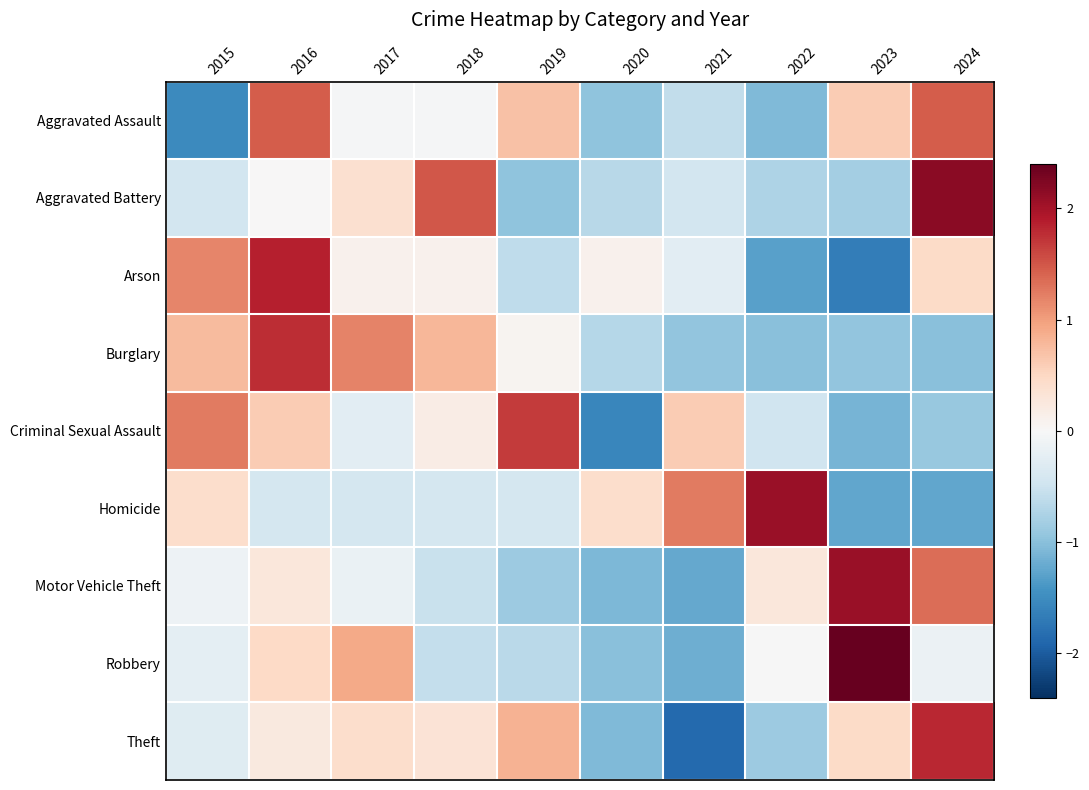

What is the spread (max minus min) of values at 2019?

2.6